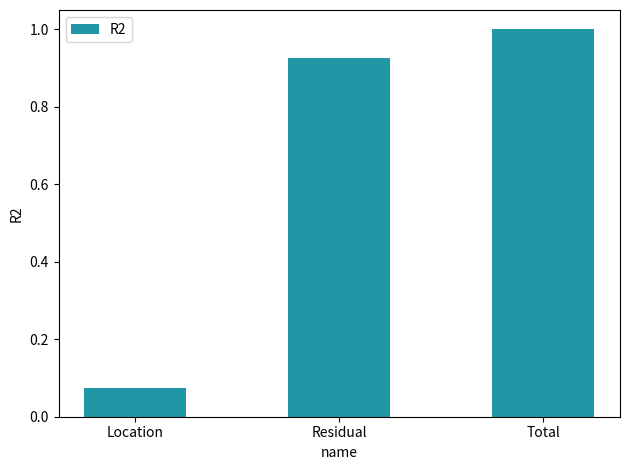

What is the average value?

0.7